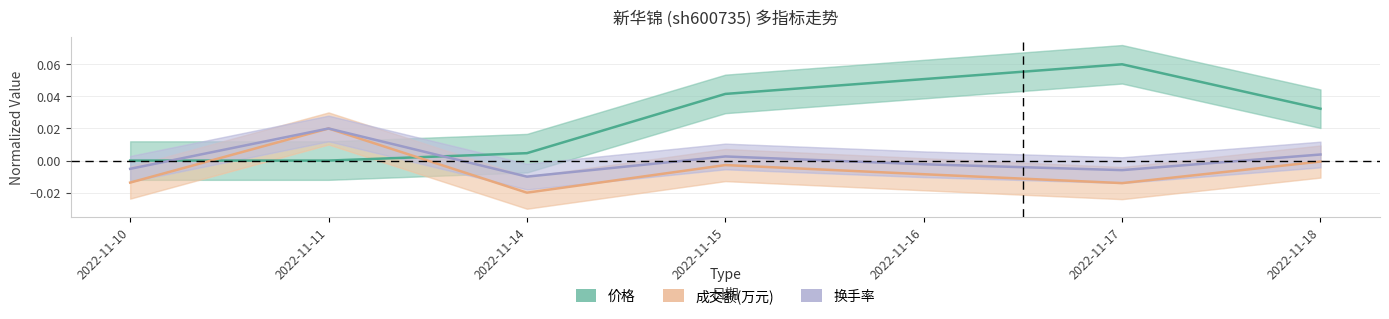

Which label corresponds to the largest value in the chart?

2022-11-17